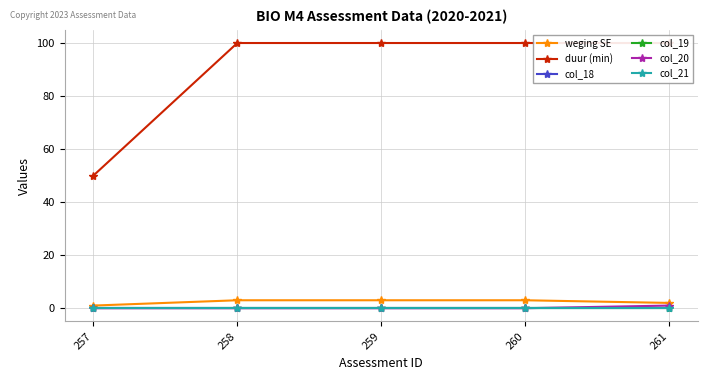

Is the value of duur (min) at 260 greater than the value of col_19 at 257?

Yes